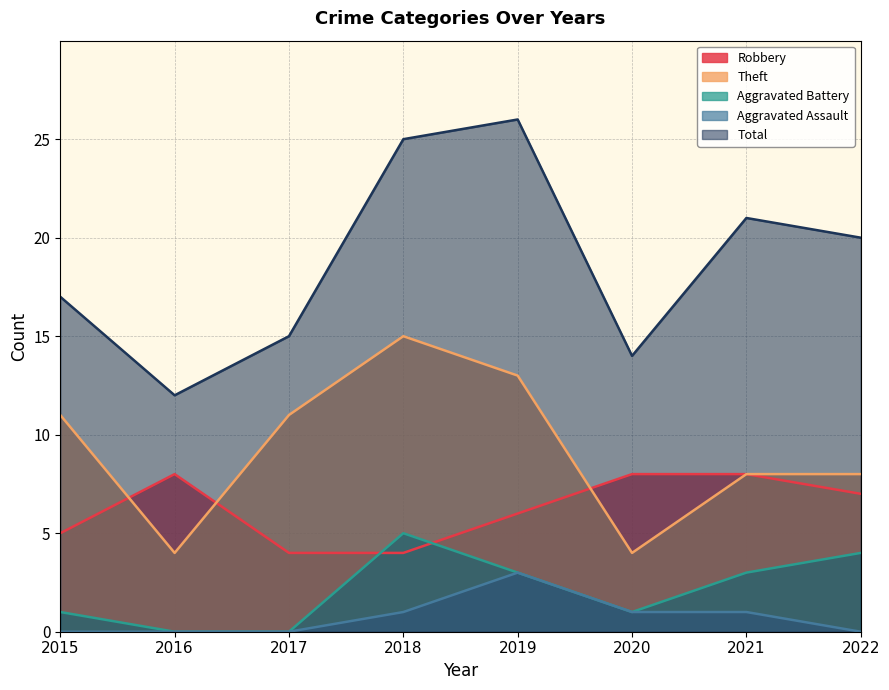

Which series has the widest spread of values?

Total